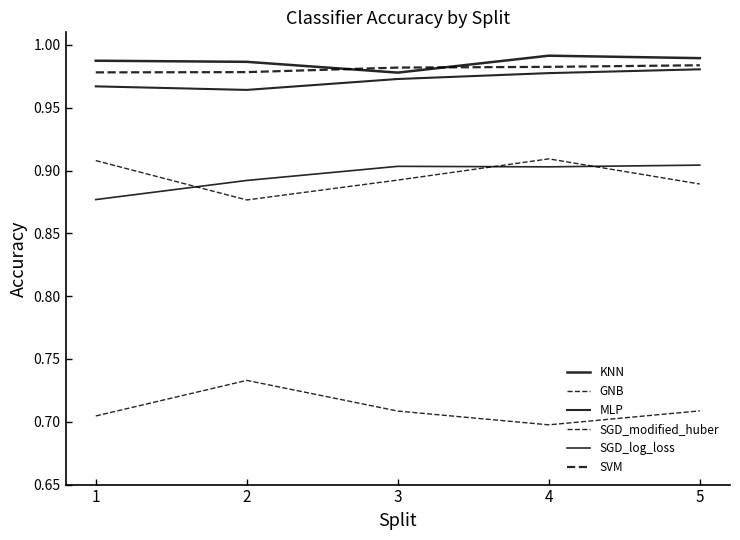

Is this an area chart (filled region under the line)?

No